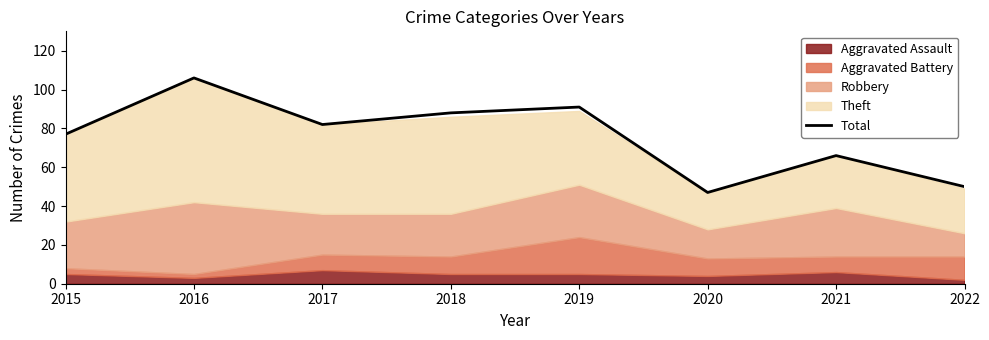

Is it true that the value at 2017 is 82?

True